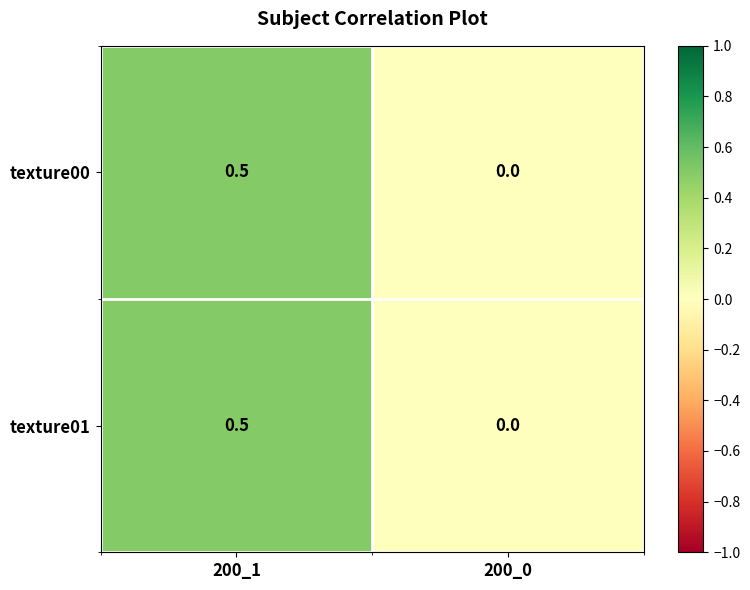

Reading left to right, transcribe all the data shown in this chart.

texture00: 200_1=0.5	200_0=0.0
texture01: 200_1=0.5	200_0=0.0